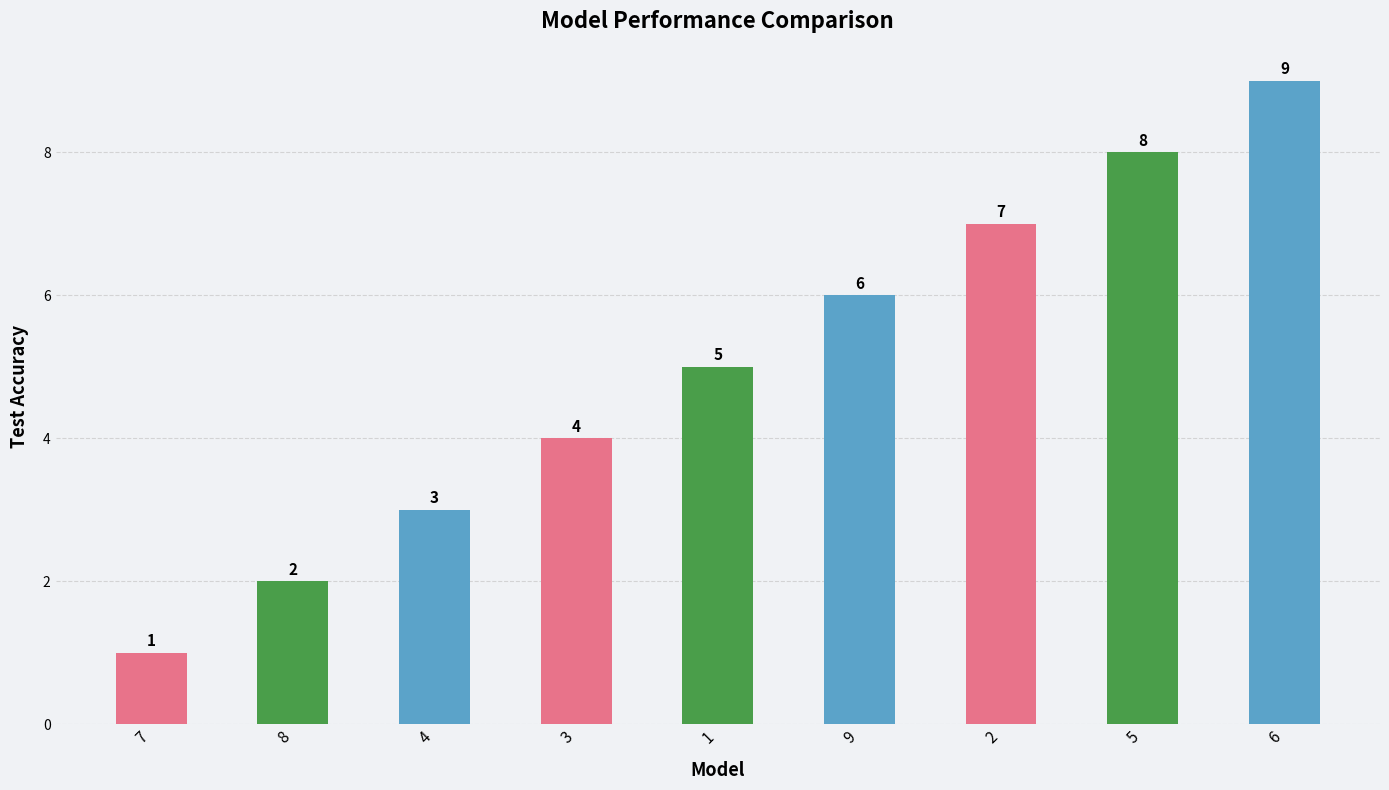

The value at 6 is 9. True or false?

True